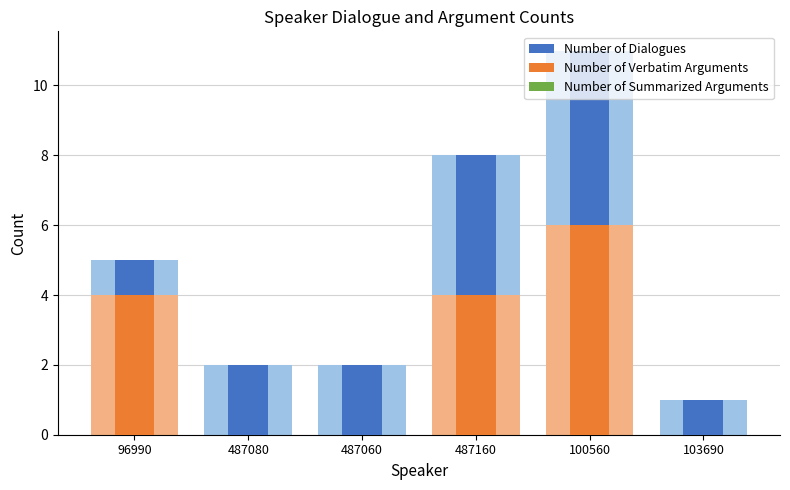

Where is Number of Summarized Arguments nearest to the value 0?

96990